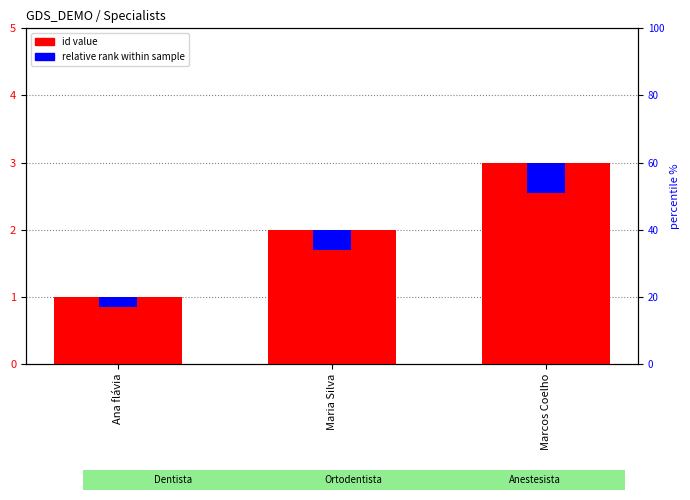

Where is relative rank within sample nearest to the value 0?

Ana flávia